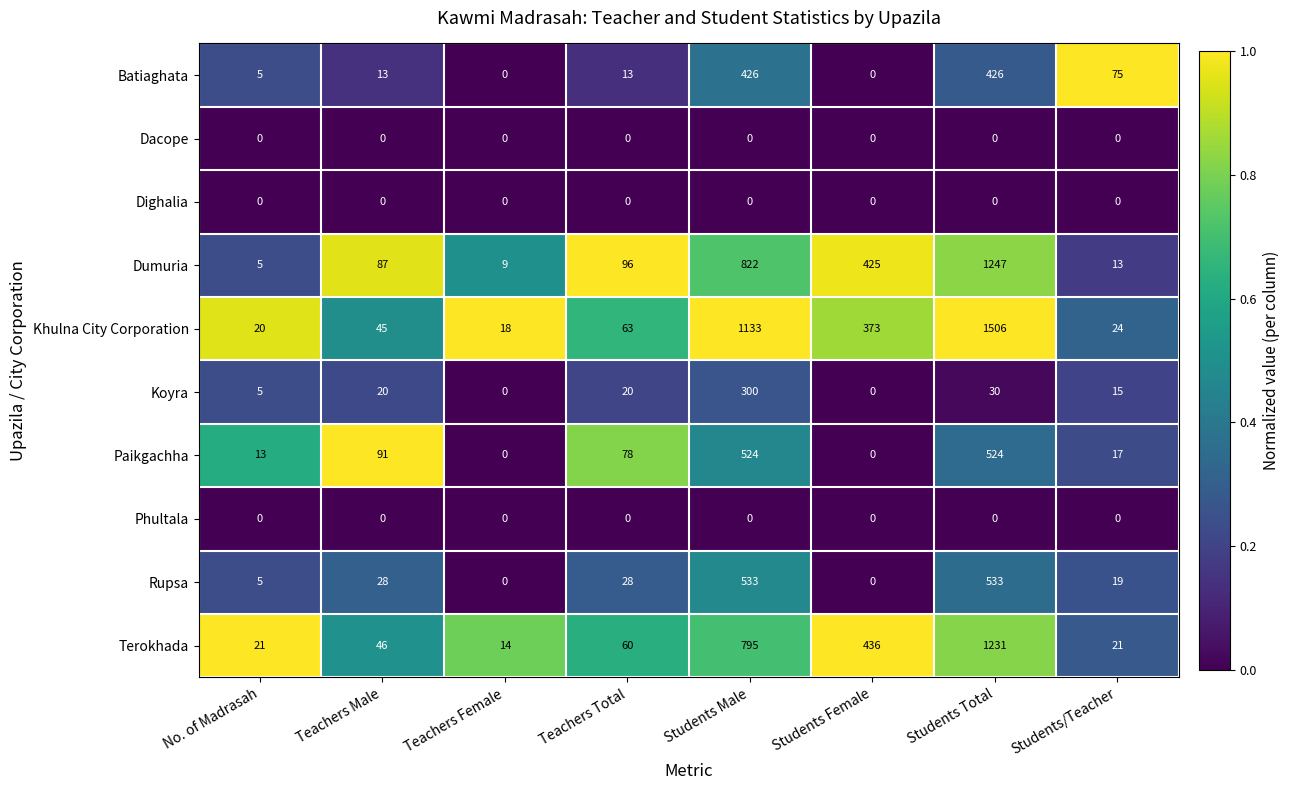

Which series has the widest spread of values?

Khulna City Corporation